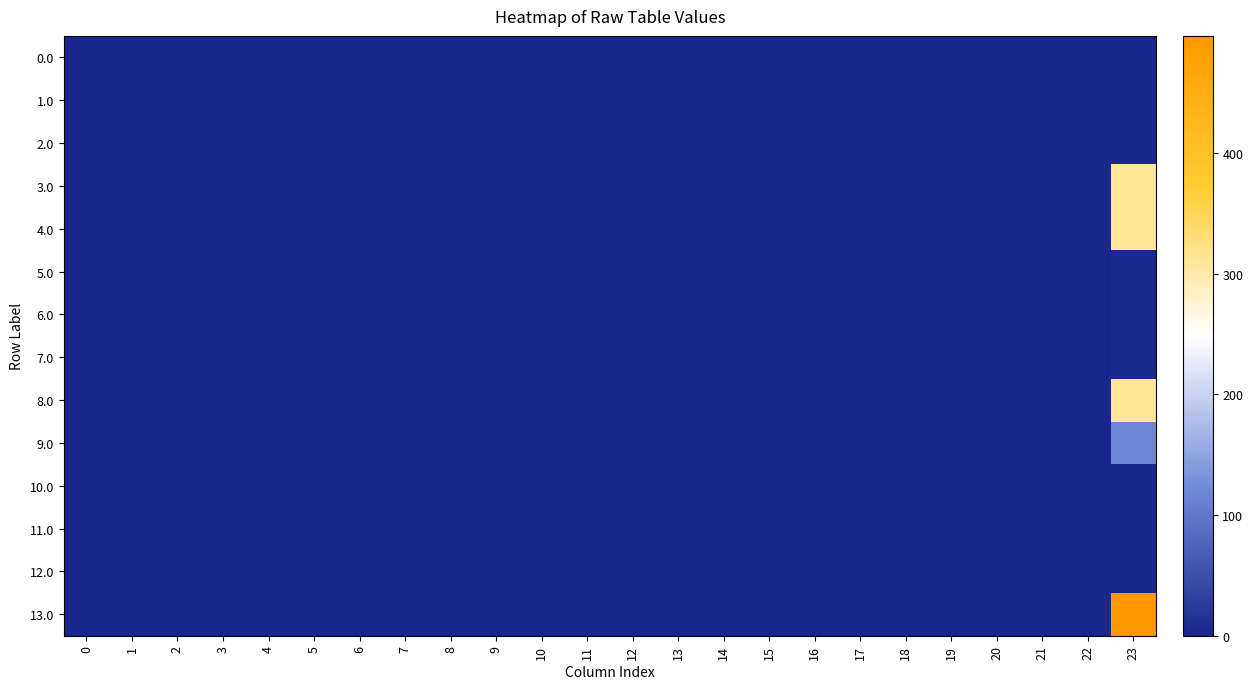

Which category has the highest value across all series?

23